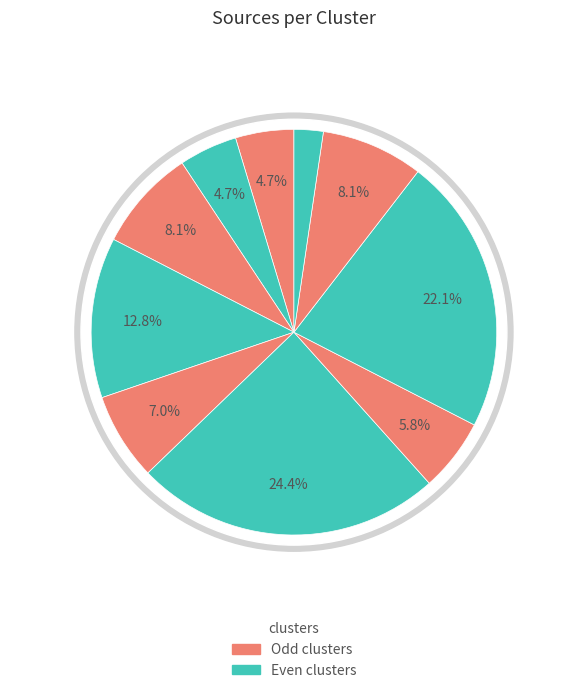

Is it true that NGC7129 is 6% of the pie?

True